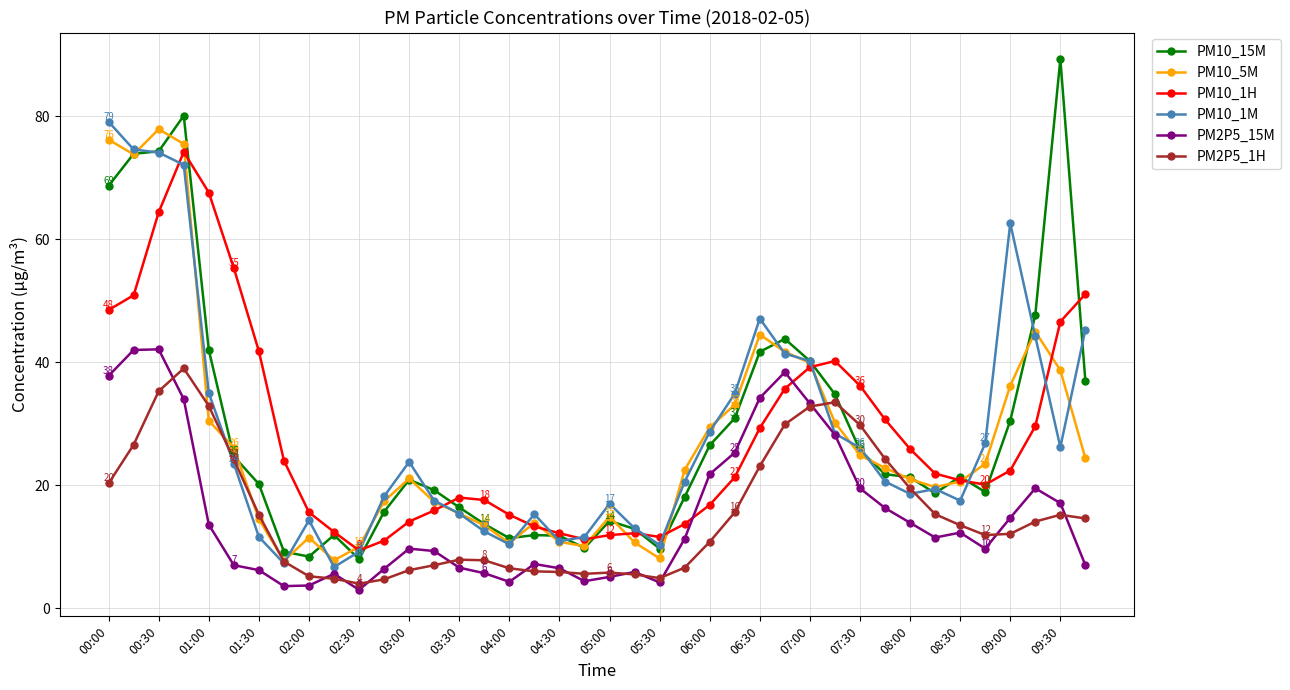

Which series has the largest range (max minus min)?

PM10_15M